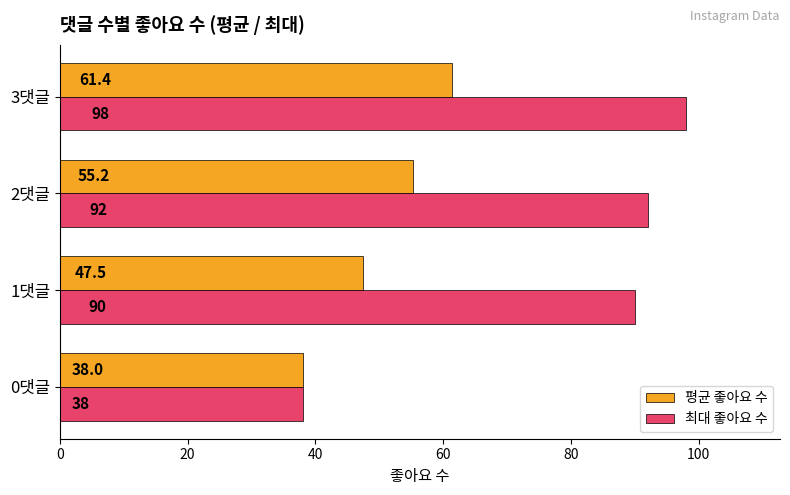

List the series in order of their peak value, highest first.

최대 좋아요 수, 평균 좋아요 수